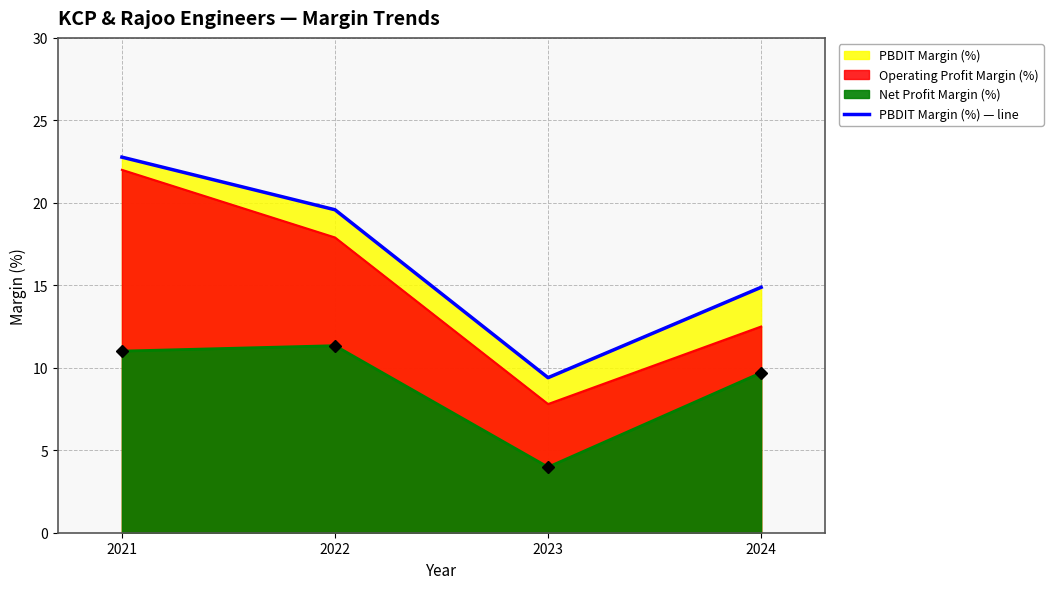

What is the difference between the maximum and second lowest values?

7.9